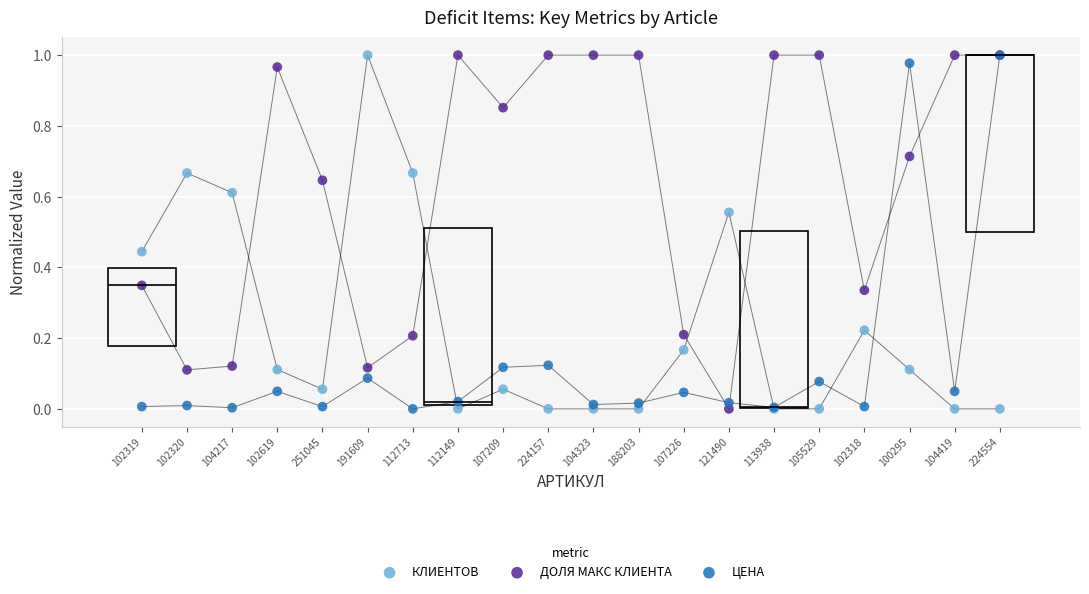

Which series reaches the minimum Y coordinate?

КЛИЕНТОВ